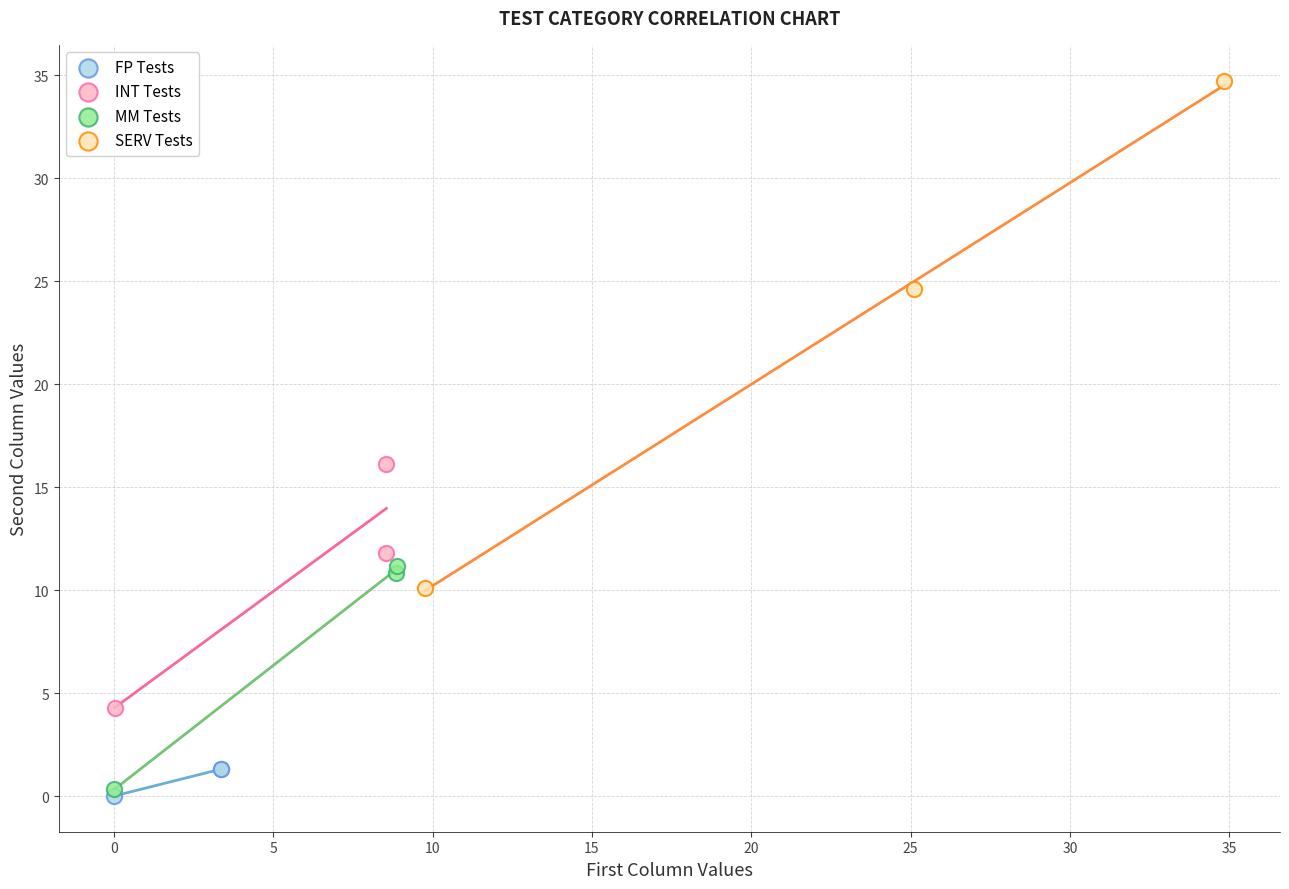

Which series reaches the minimum Y coordinate?

FP Tests